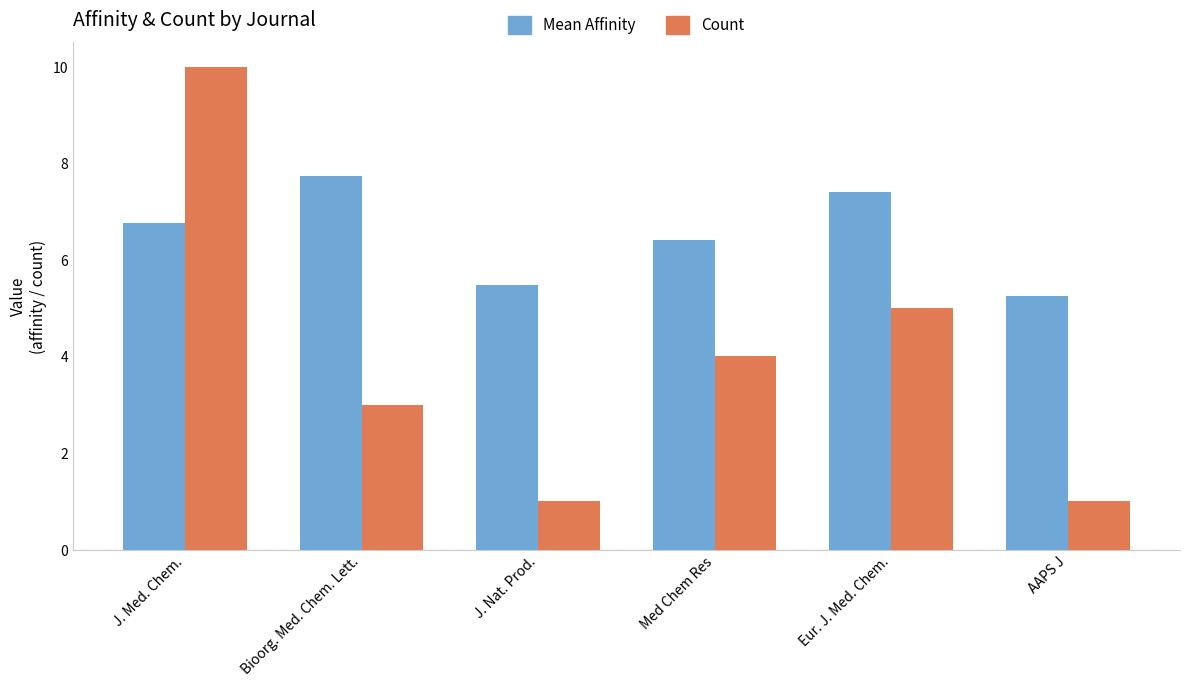

Are the bars grouped side by side (vs. stacked)?

Yes